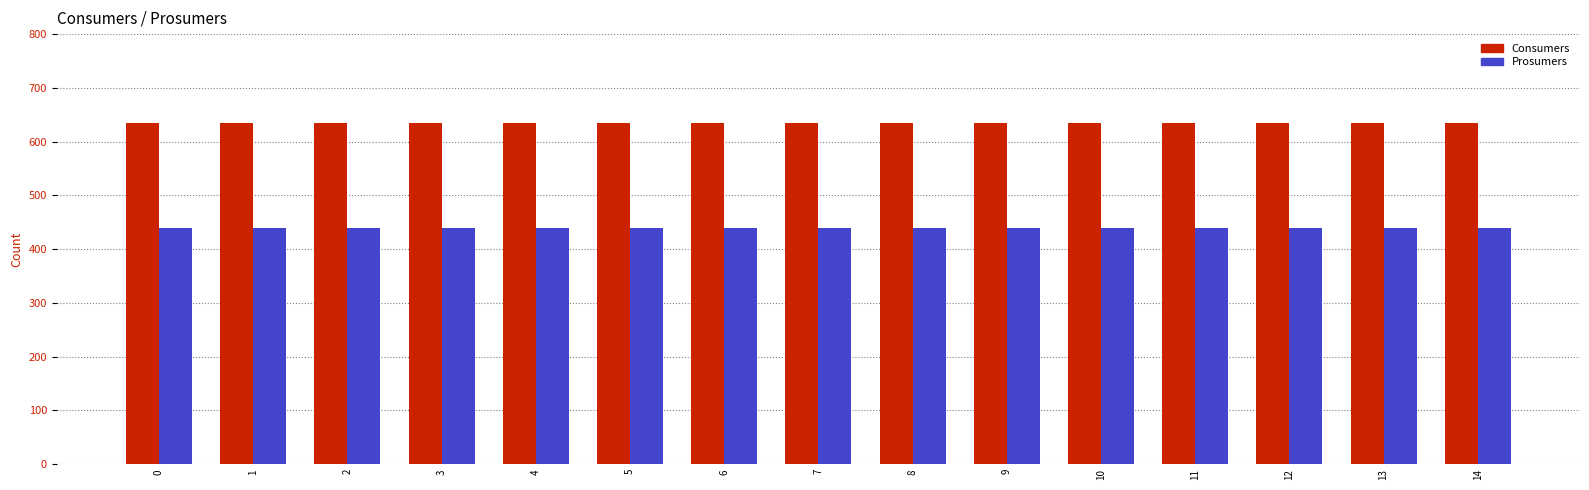

Reading left to right, list all the values displayed in this chart.

Consumers: 0=635	1=635	2=635	3=635	4=635	5=635	6=635	7=635	8=635	9=635	10=635	11=635	12=635	13=635	14=635
Prosumers: 0=440	1=440	2=440	3=440	4=440	5=440	6=440	7=440	8=440	9=440	10=440	11=440	12=440	13=440	14=440